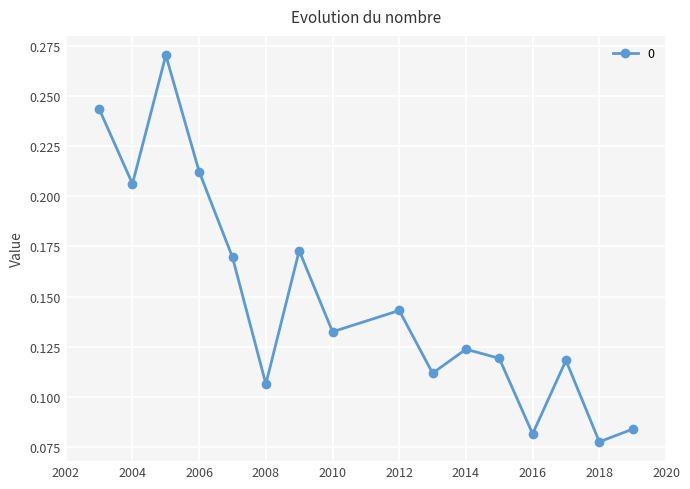

Count the values in the range 0 to 1.

16